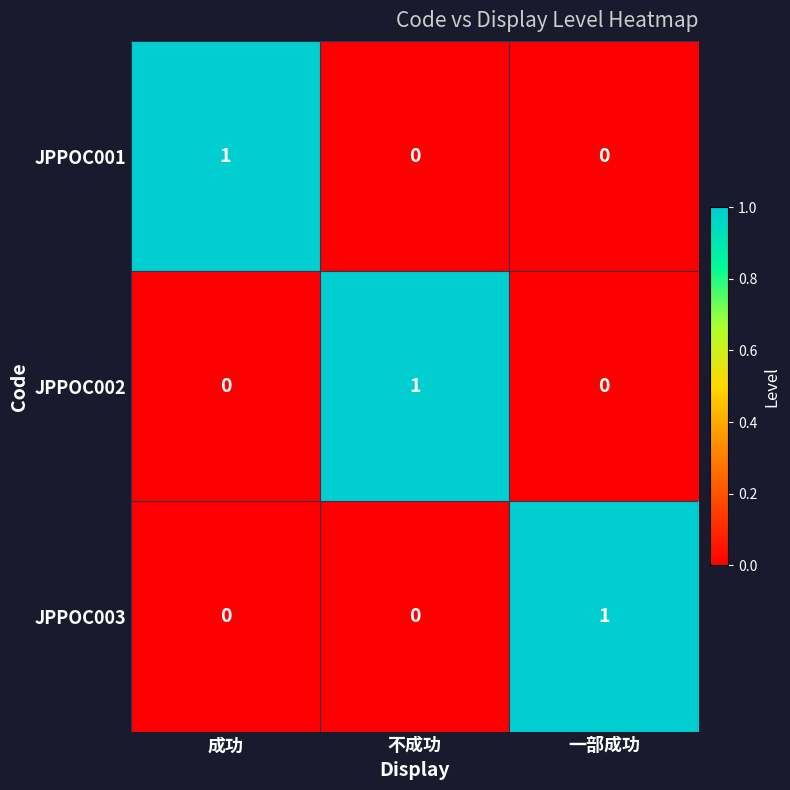

Which category has the highest value in the JPPOC003 series?

一部成功